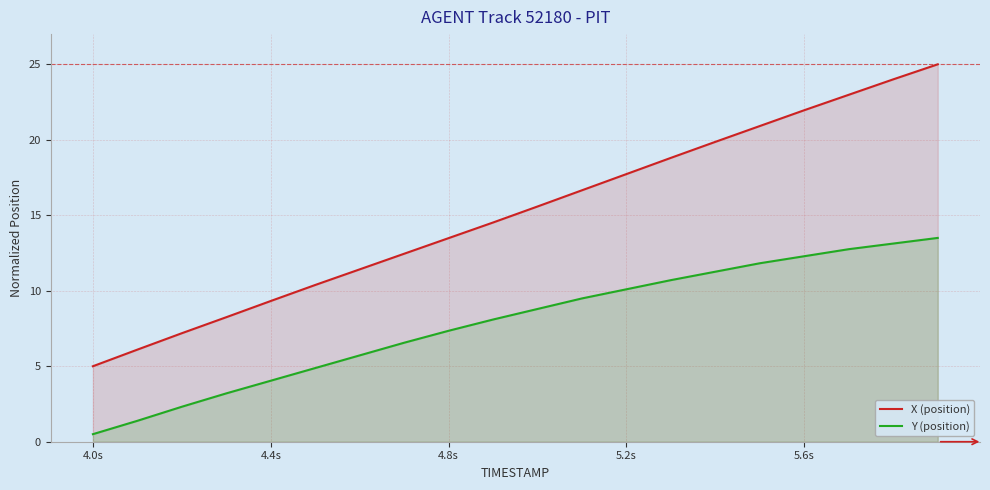

Which category has the lowest value in the Y (position) series?

4.0s